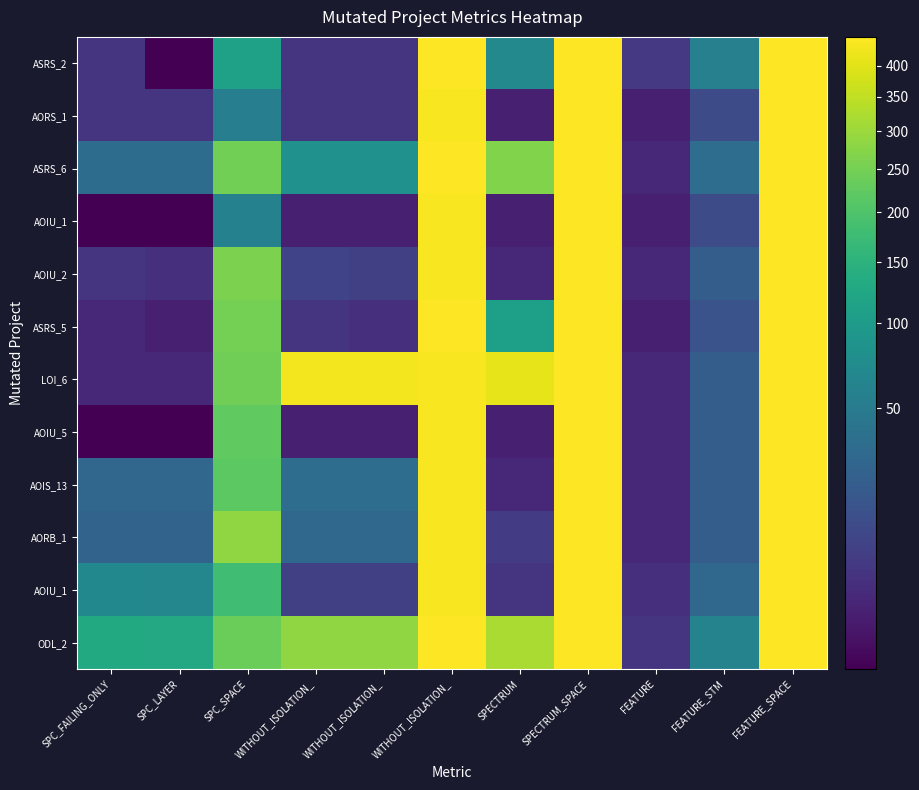

At how many categories does at least one series exceed 202?

7